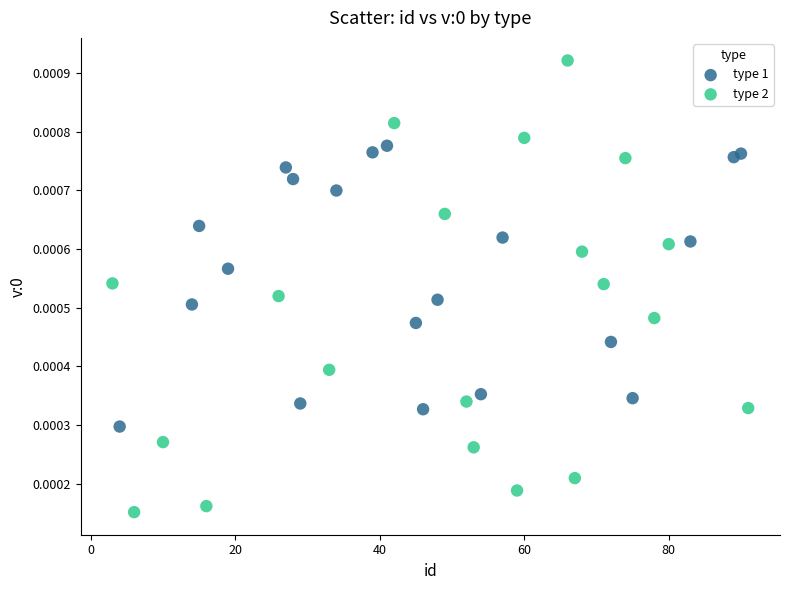

Which series reaches the minimum Y coordinate?

type 2